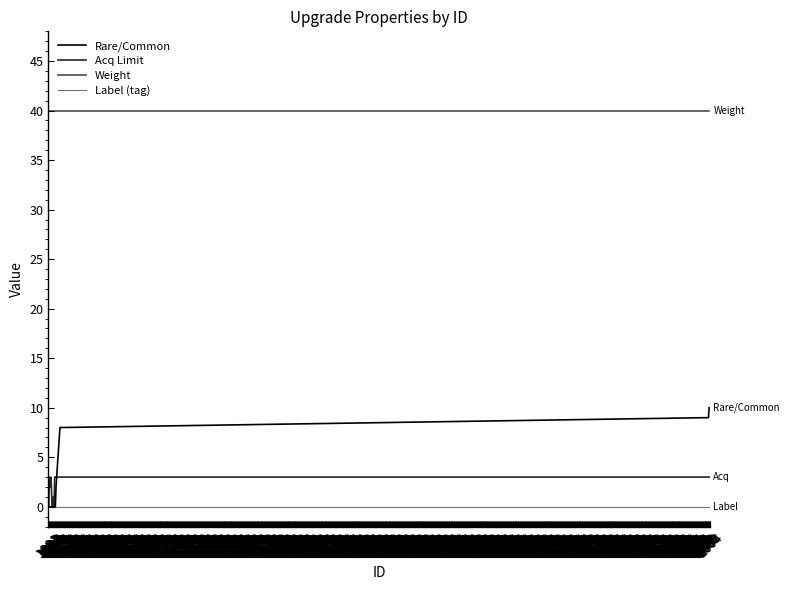

How many lines are shown in the chart?

4